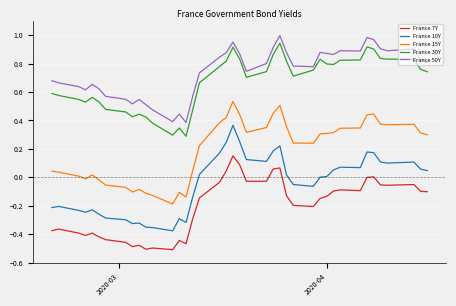

Which series has the largest total across all categories?

France 50Y